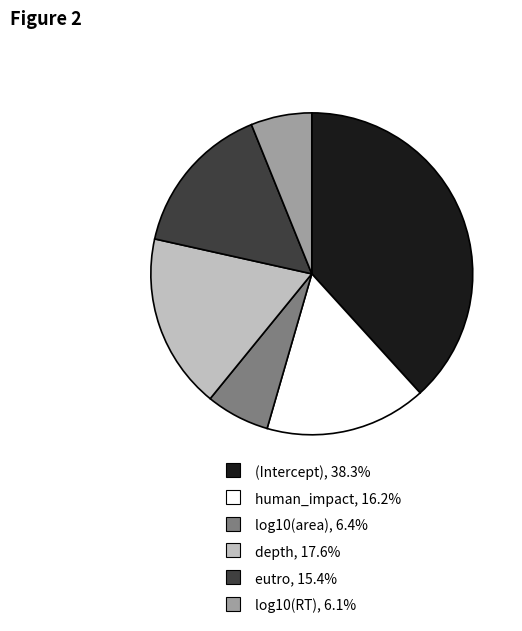

Which slice is the largest?

(Intercept)